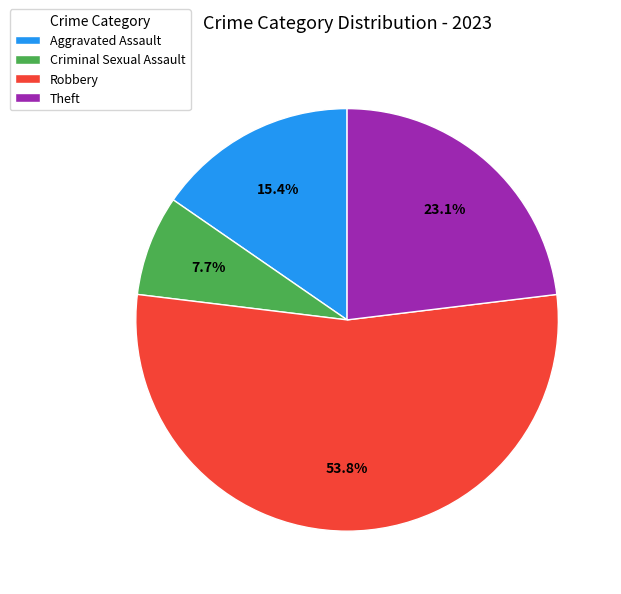

Is there a majority slice in this chart?

Yes